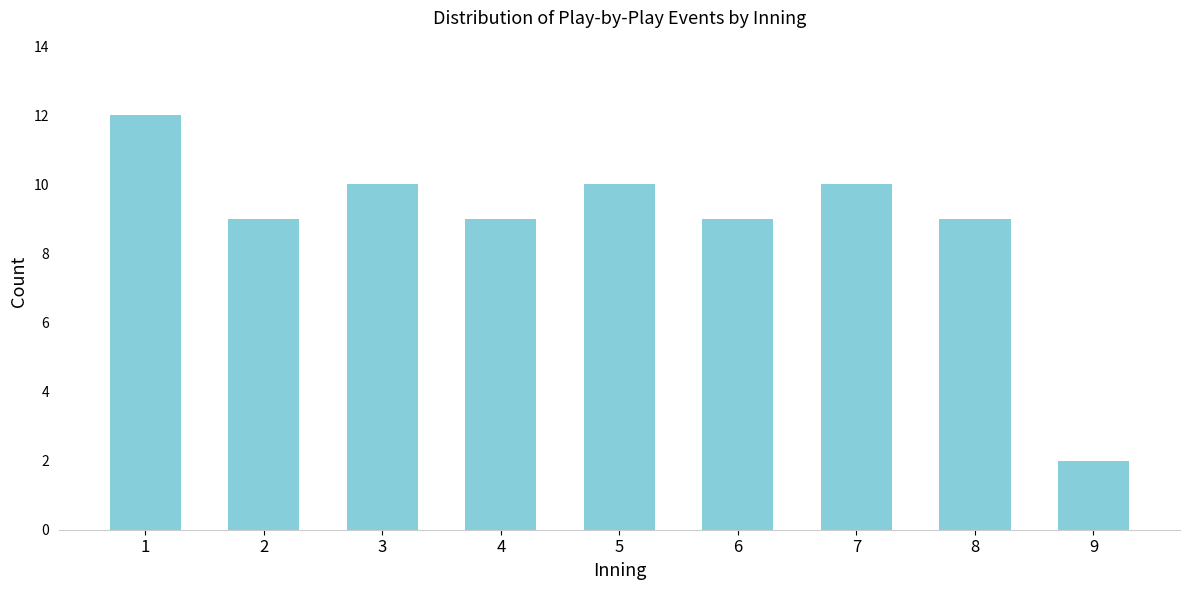

Reading right to left, what are all the values shown in this chart?

9=2	8=9	7=10	6=9	5=10	4=9	3=10	2=9	1=12